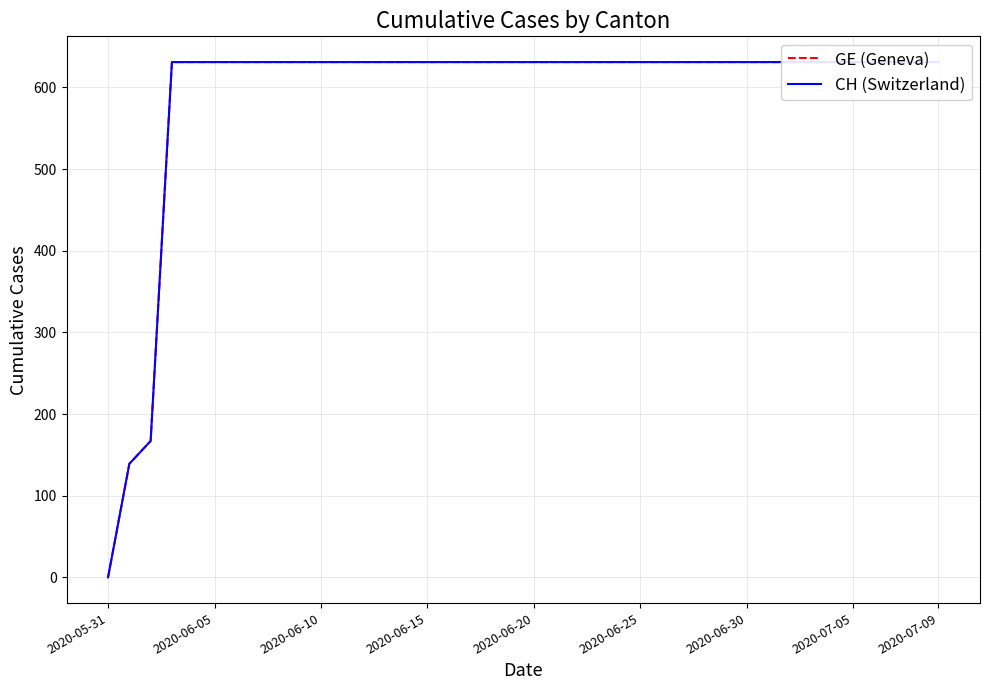

At which category is the sum across all series the highest?

2020-06-15